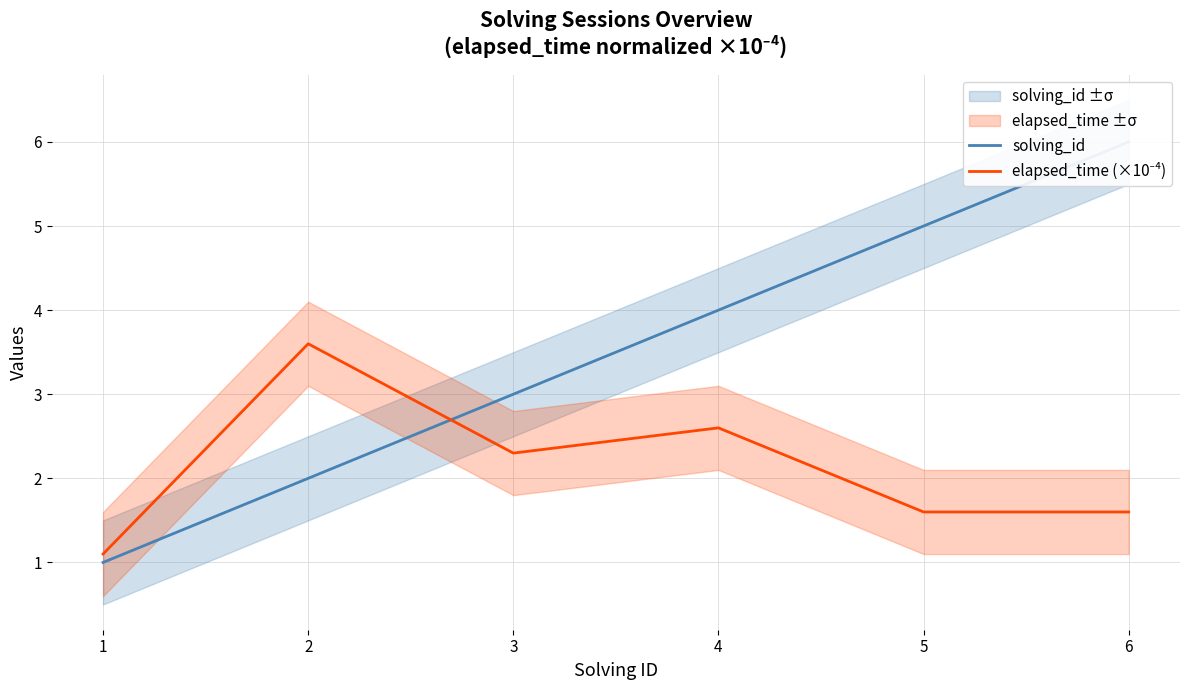

The elapsed_time (×10⁻⁴) series shows 1.6 at 5. True or false?

True